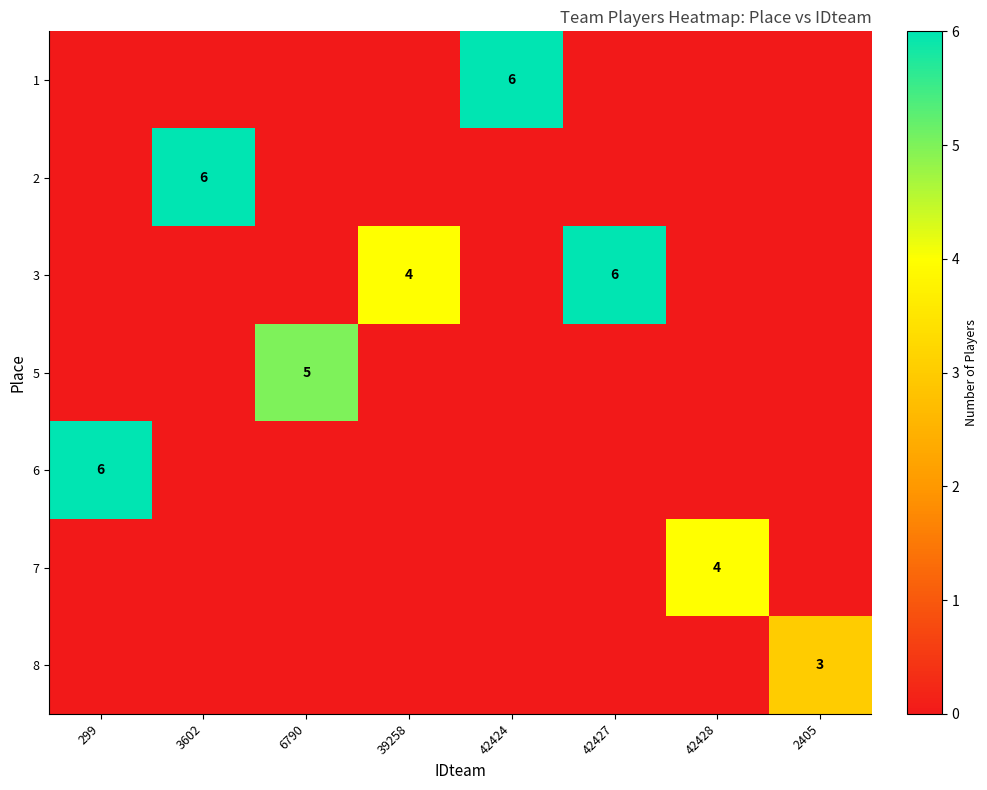

What is the spread (max minus min) of values at 42428?

4